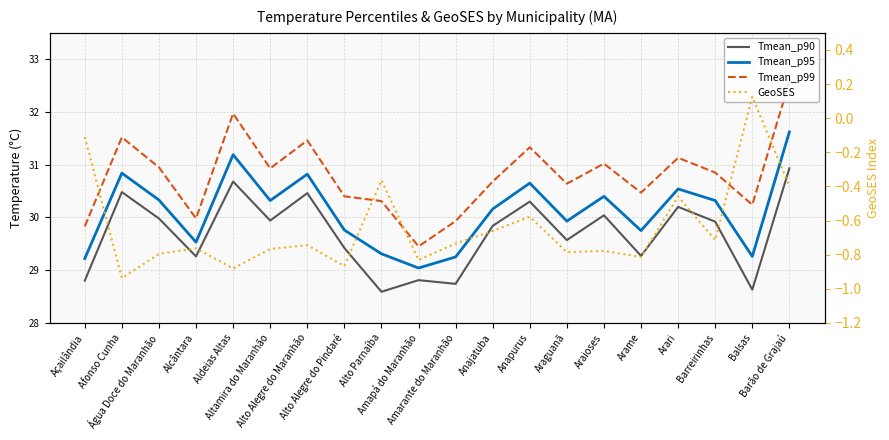

Which series has the largest range (max minus min)?

Tmean_p99